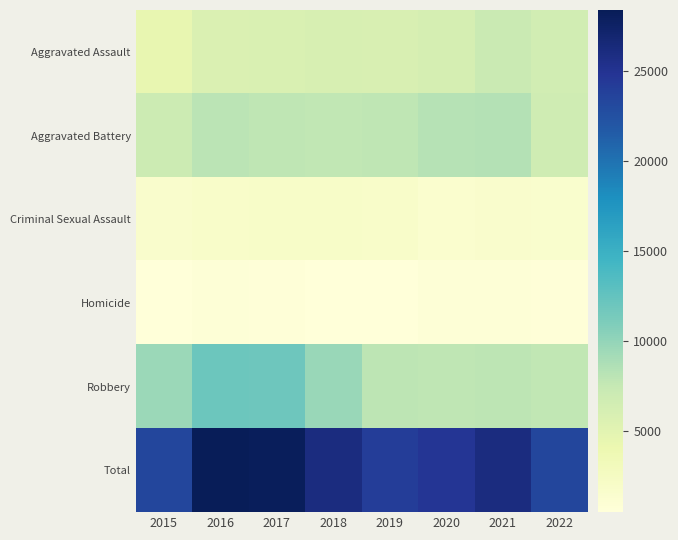

Which series has the largest total across all categories?

Total